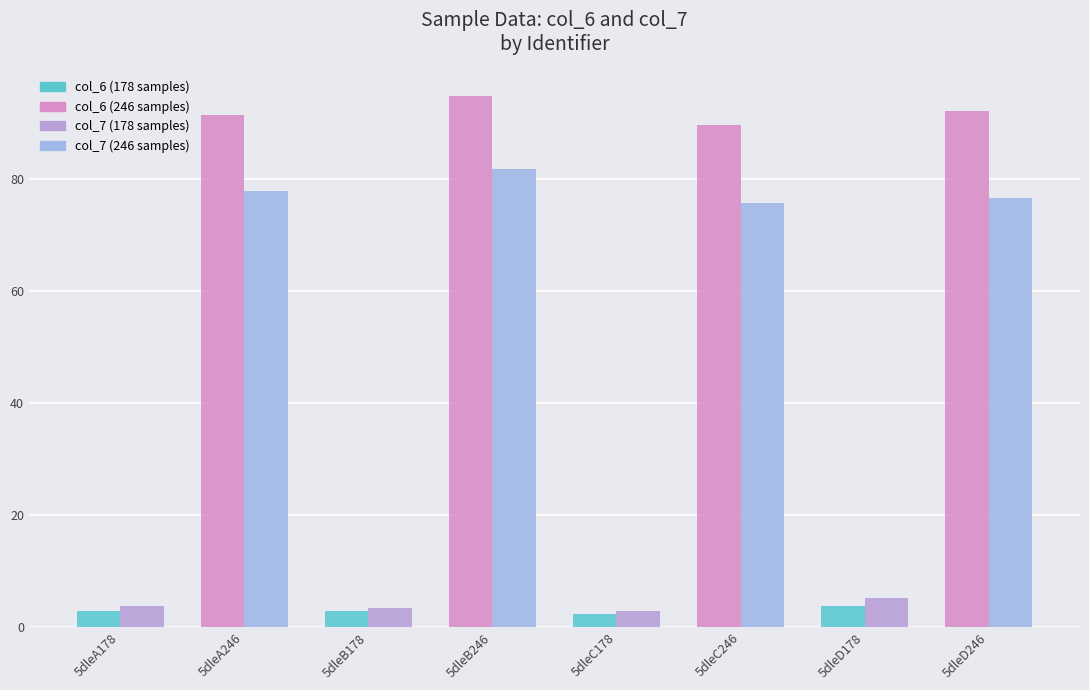

What is the total value across all series at 5dleA246?

169.3